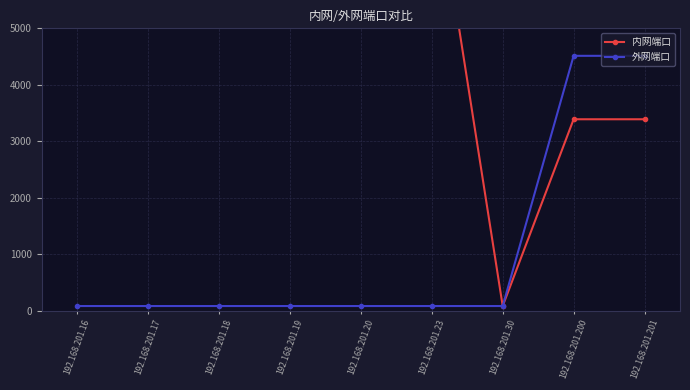

The 外网端口 series shows 80 at 192.168.201.17. True or false?

True